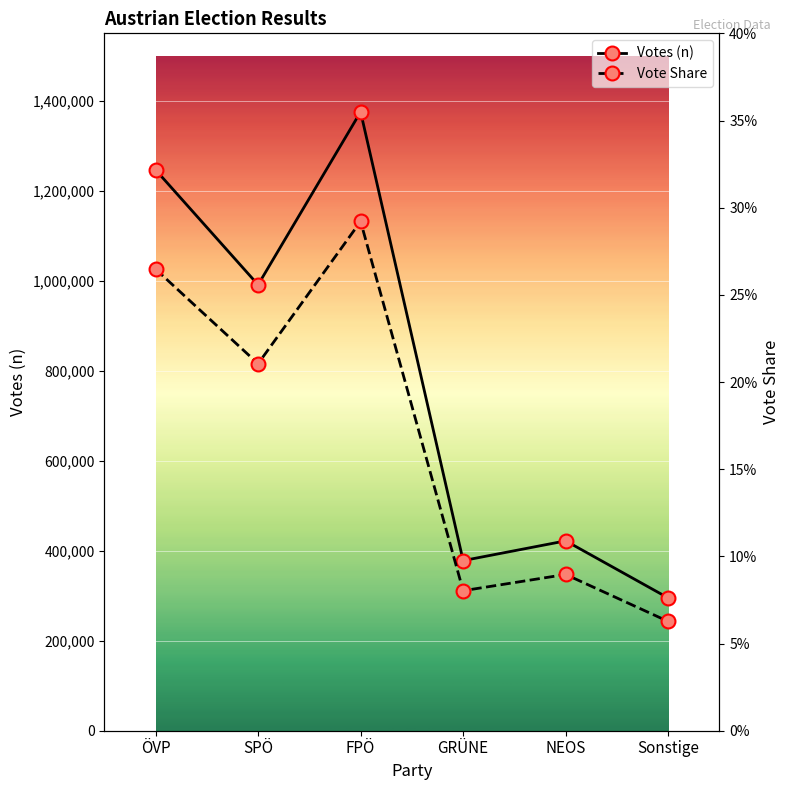

What is the total value across all series at GRÜNE?

378116.1